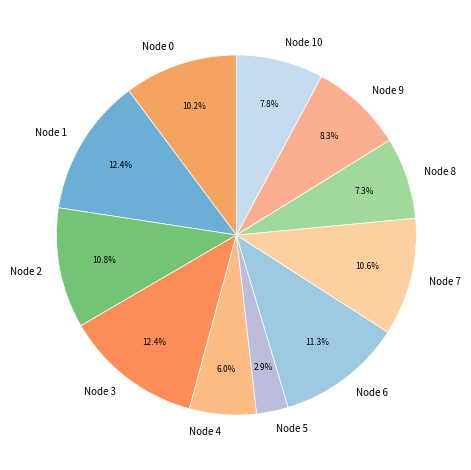

How many segments does this pie chart have?

11